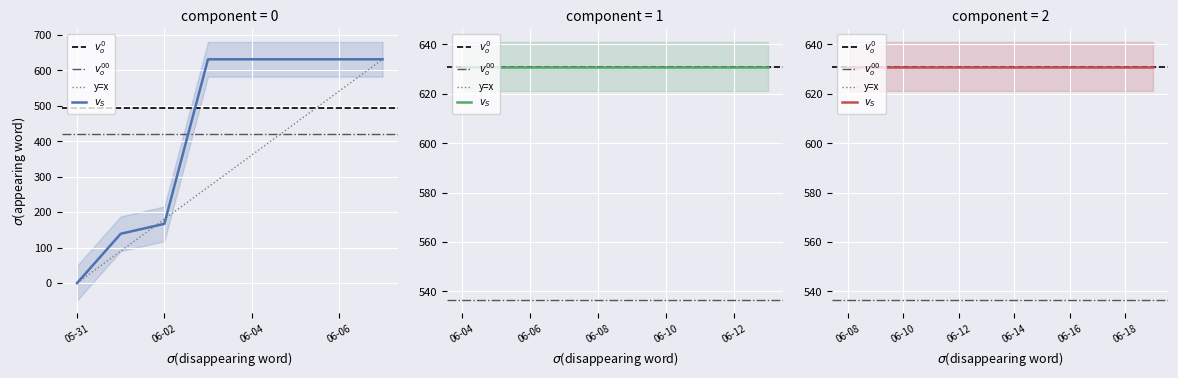

What is the sum of the values at 2020-05-31 and 2020-06-12?

631